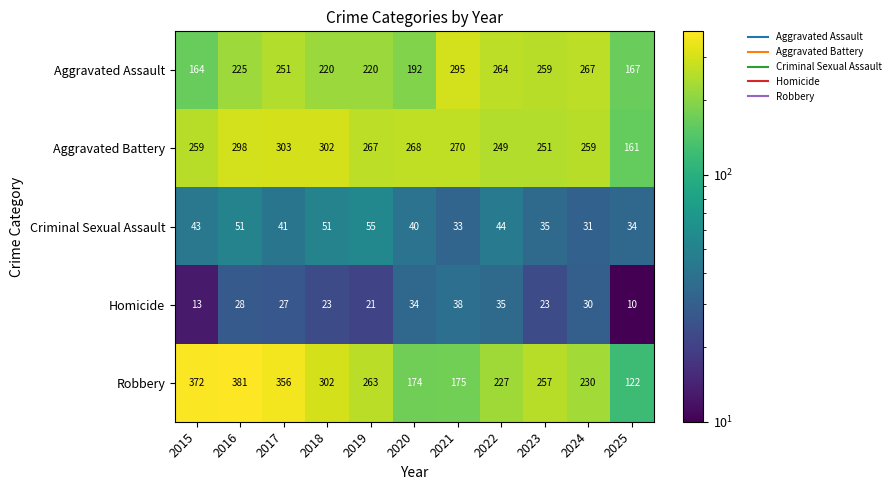

Rank the series by their maximum value, from lowest to highest.

Homicide, Criminal Sexual Assault, Aggravated Assault, Aggravated Battery, Robbery